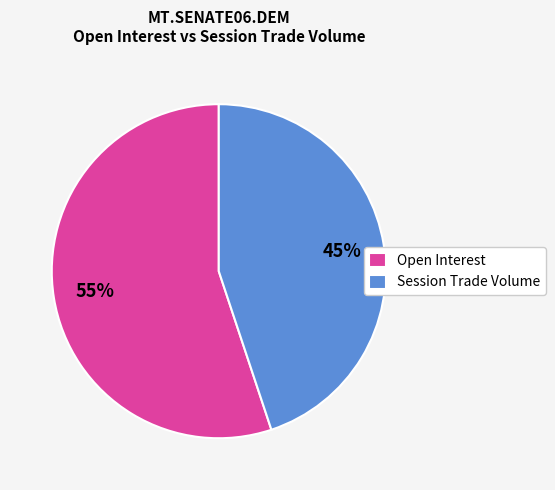

Which slice is the smallest?

Session Trade Volume